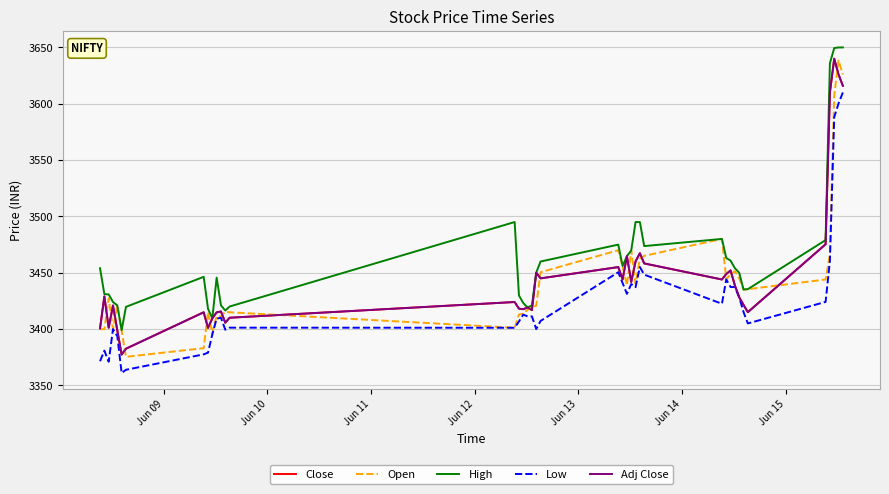

Is this an area chart (filled region under the line)?

No